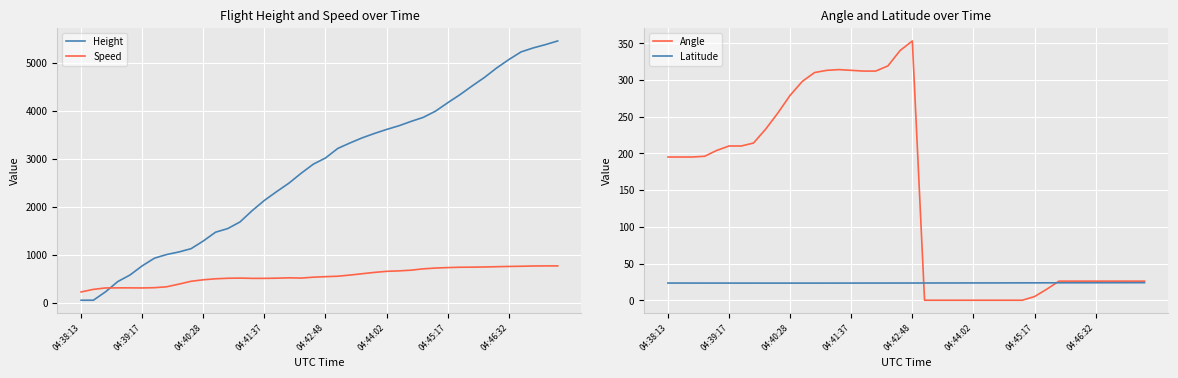

The value of Angle at 04:40:28 is 145.6. True or false?

False